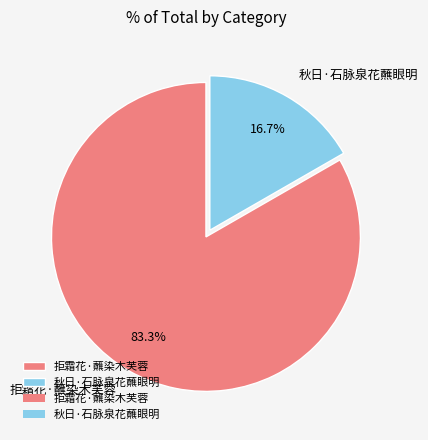

Count the number of slices in the pie.

2